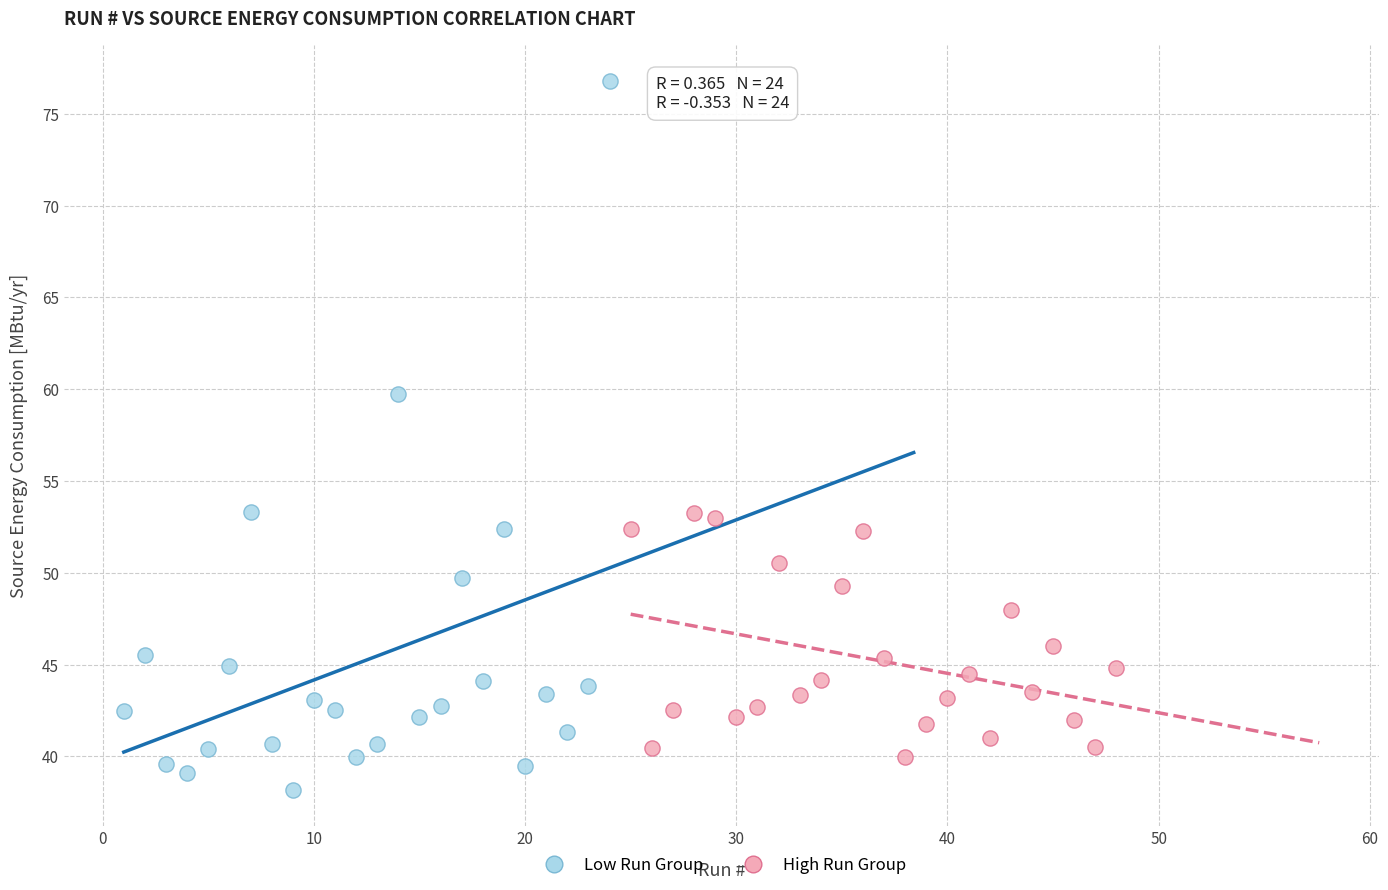

Which series reaches the maximum Y coordinate?

Low Run Group